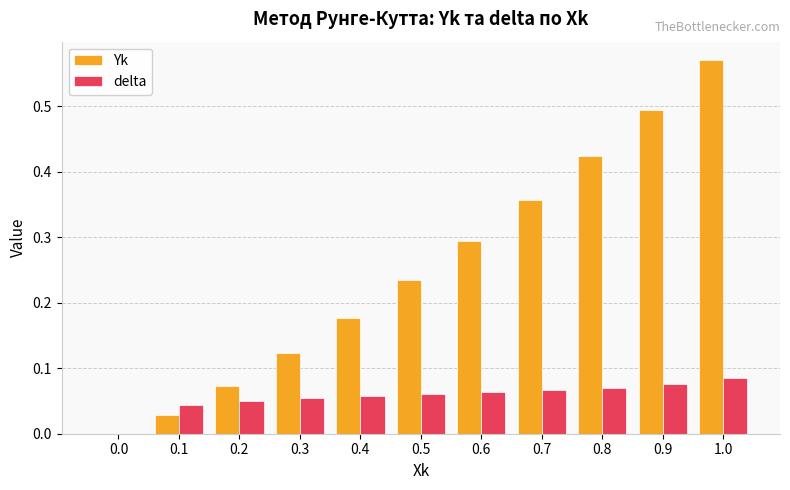

The value of delta at 0.6 is 0.0. True or false?

False